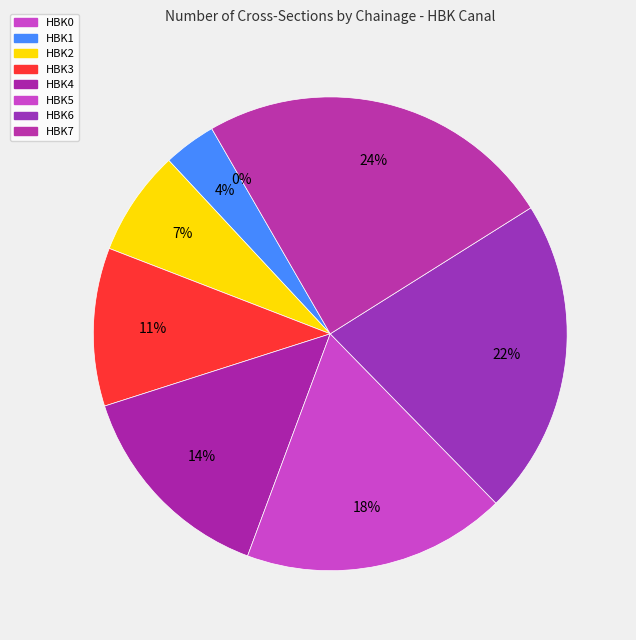

Rank the categories by value from lowest to highest.

HBK0, HBK1, HBK2, HBK3, HBK4, HBK5, HBK6, HBK7